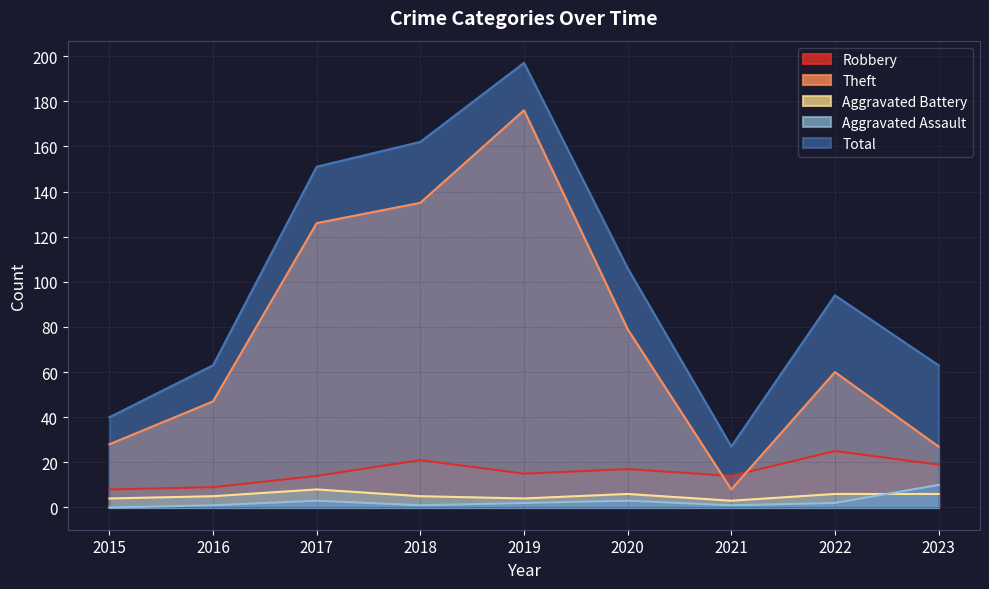

Reading left to right, transcribe all the data shown in this chart.

Robbery: 2015=8	2016=9	2017=14	2018=21	2019=15	2020=17	2021=14	2022=25	2023=19
Theft: 2015=28	2016=47	2017=126	2018=135	2019=176	2020=79	2021=8	2022=60	2023=27
Aggravated Battery: 2015=4	2016=5	2017=8	2018=5	2019=4	2020=6	2021=3	2022=6	2023=6
Aggravated Assault: 2015=0	2016=1	2017=3	2018=1	2019=2	2020=3	2021=1	2022=2	2023=10
Total: 2015=40	2016=63	2017=151	2018=162	2019=197	2020=106	2021=27	2022=94	2023=63